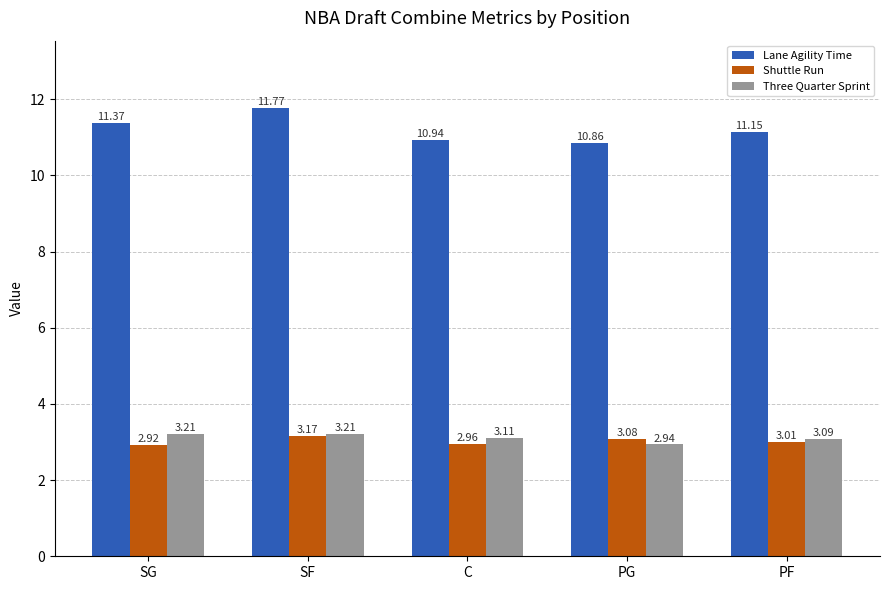

Rank the series by their maximum value, from lowest to highest.

Shuttle Run, Three Quarter Sprint, Lane Agility Time